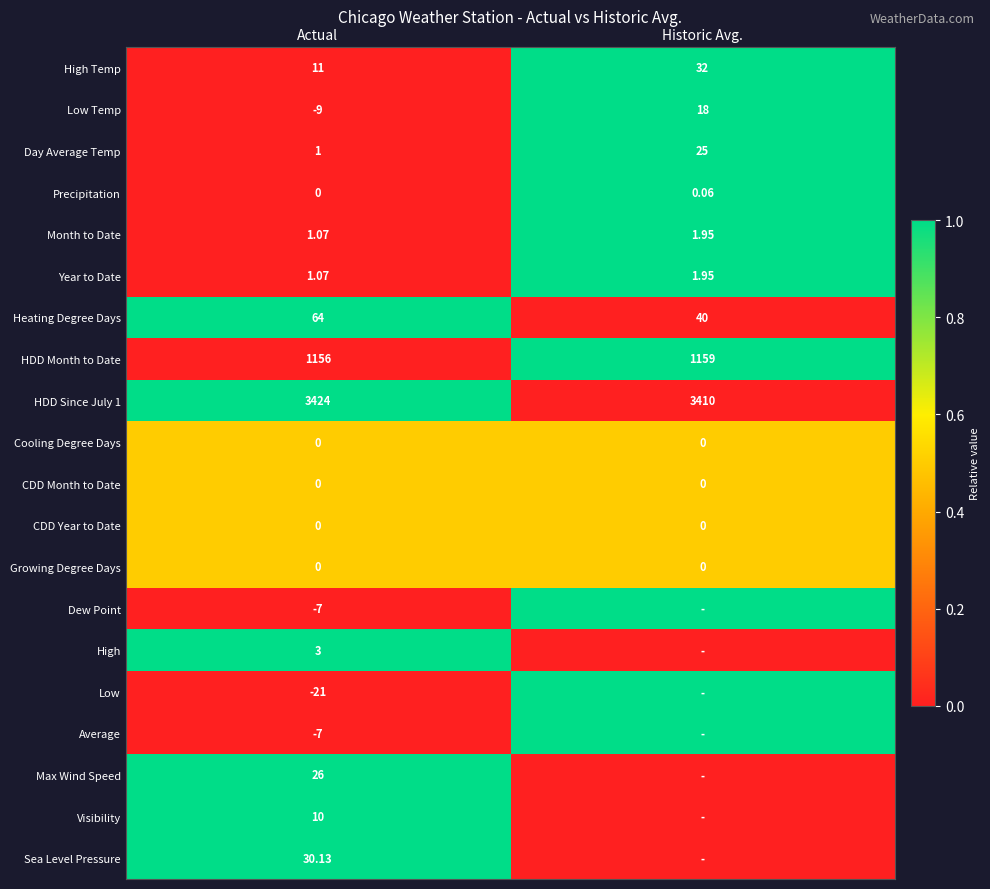

Rank the categories by Year to Date value from highest to lowest.

Historic Avg., Actual